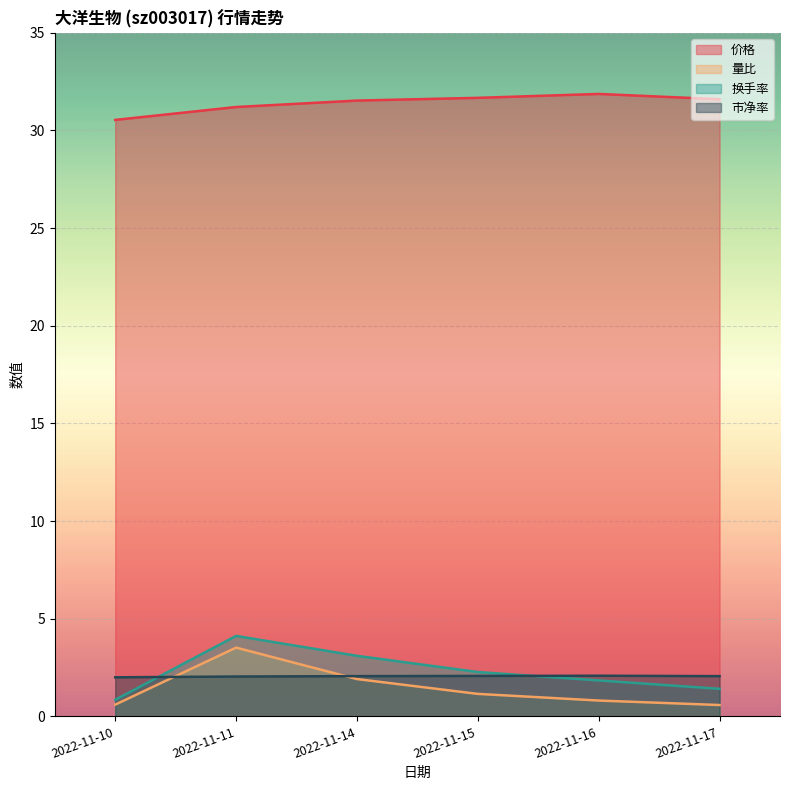

Read the 市净率 value at 2022-11-14.

2.1